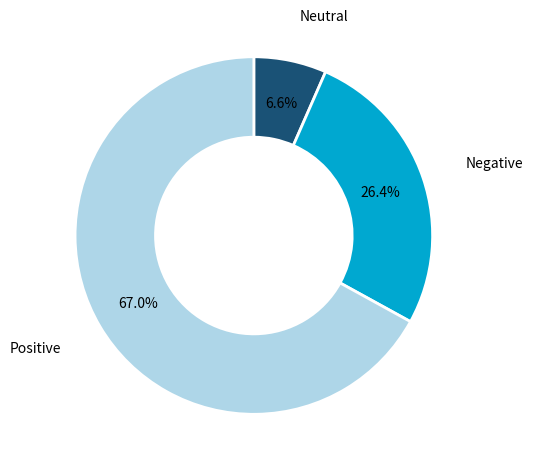

What is the total percentage of Negative and Neutral?

33.0%